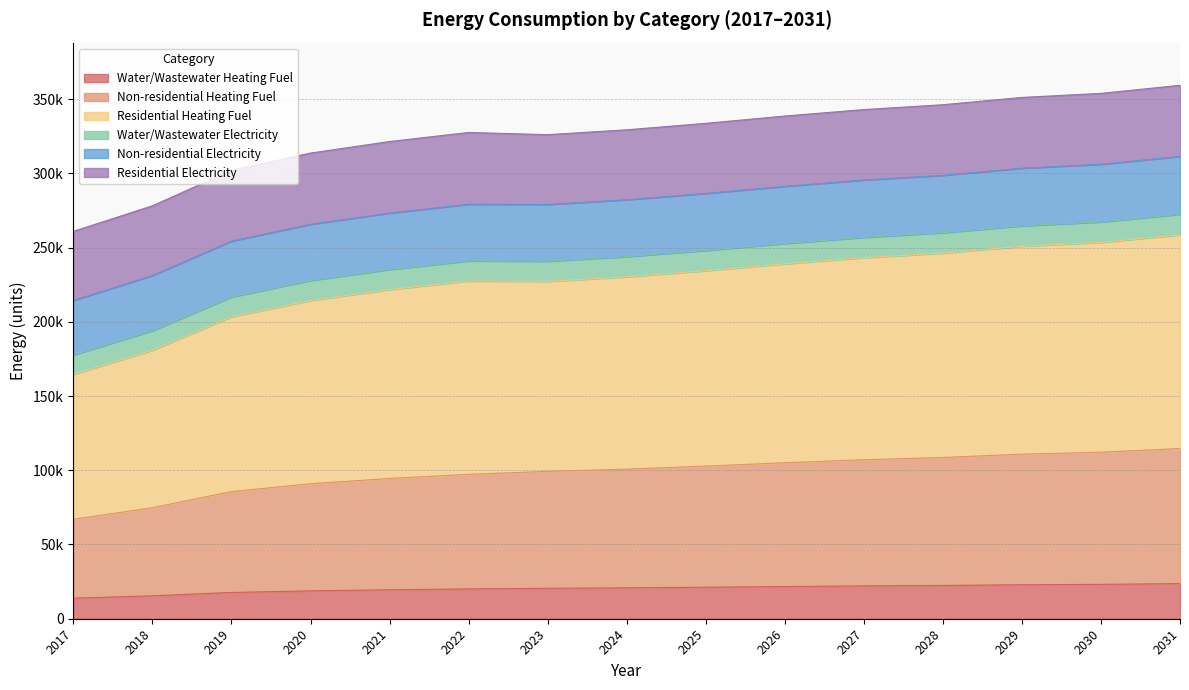

What is the greatest value displayed?

359266.8